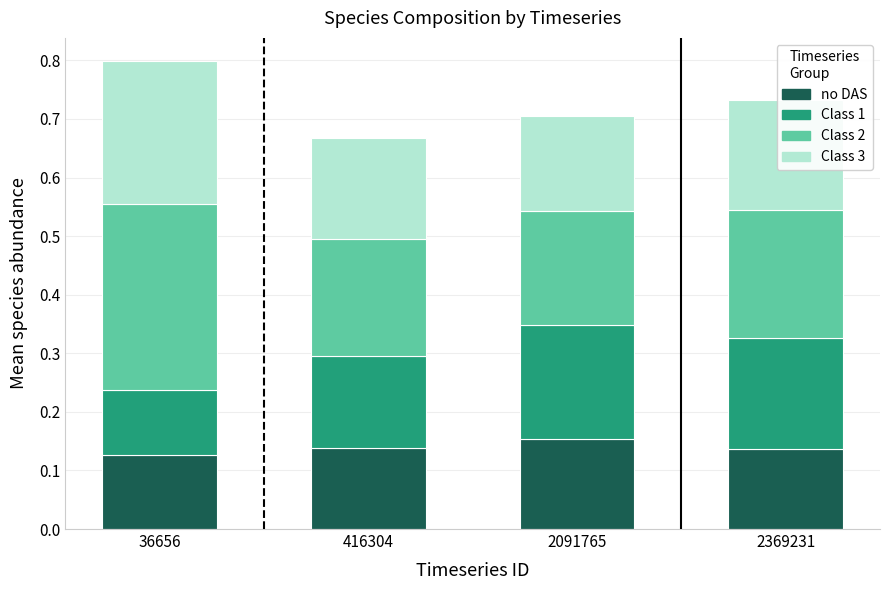

Are the bars horizontal?

No